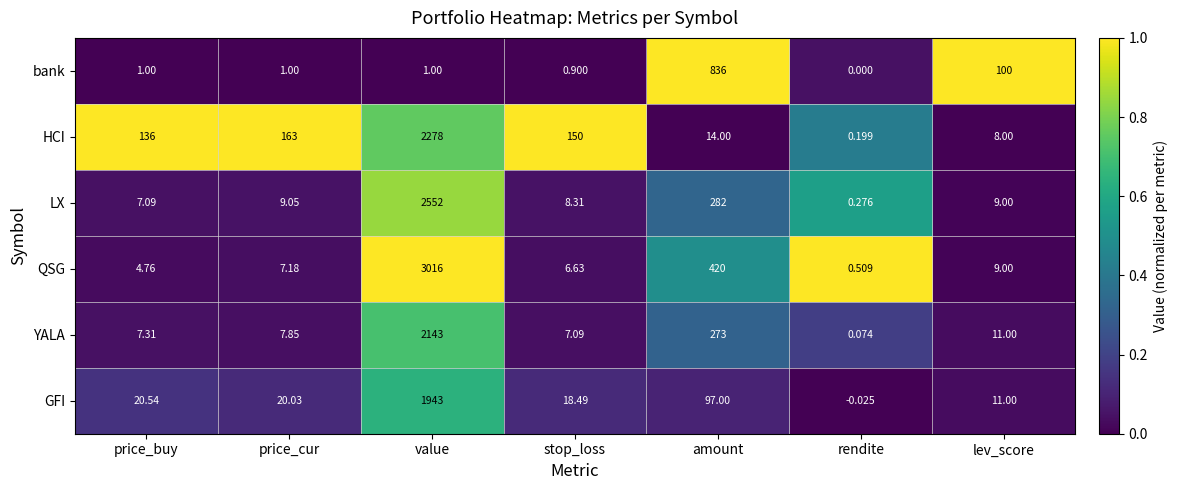

Which series has the widest spread of values?

QSG